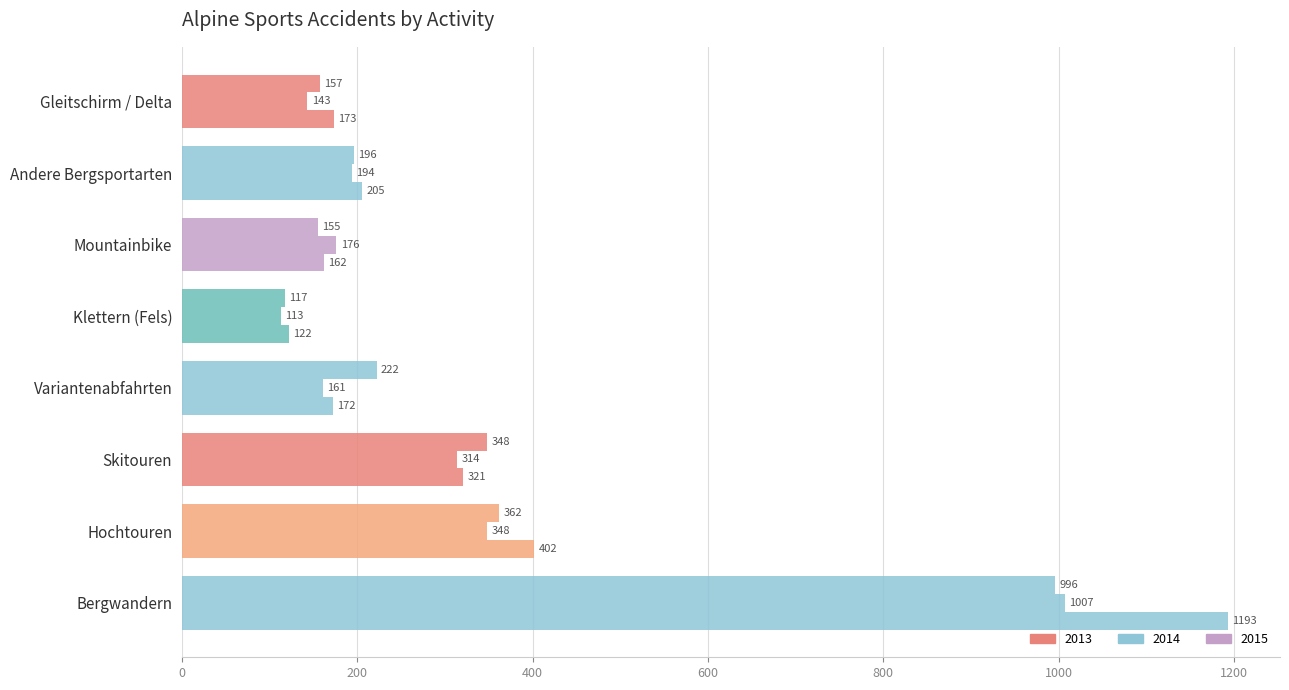

Count the number of categories in the chart.

8